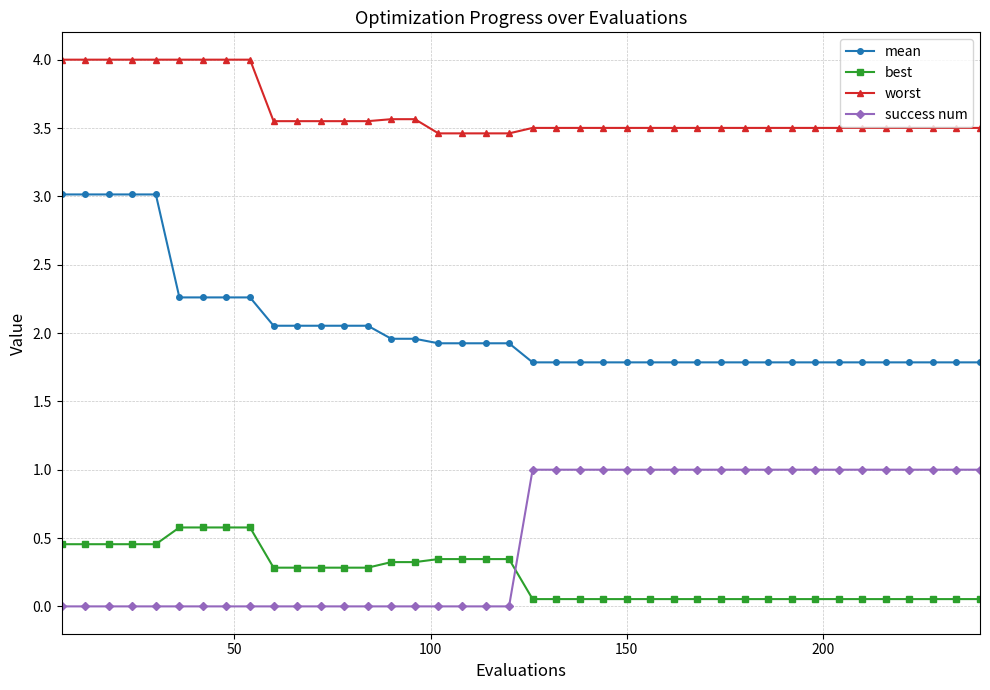

What is the value of the mean point at the 37th from the left?

1.8